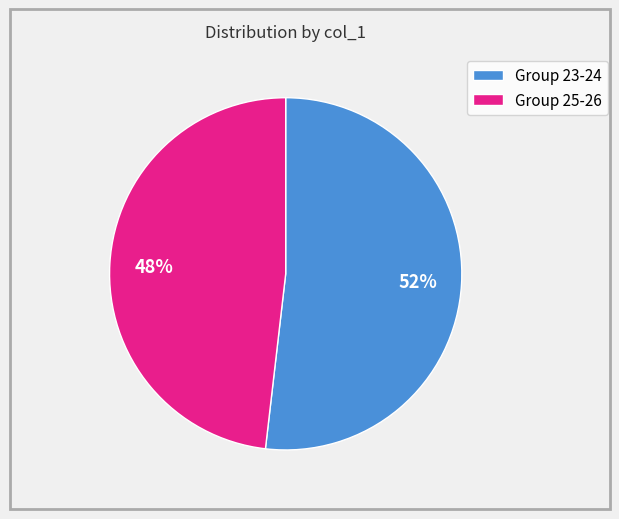

To the nearest percent, what portion does Group 25-26 represent?

48%